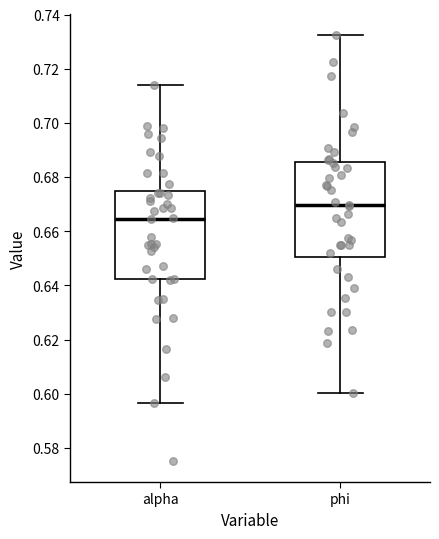

Reading left to right, transcribe this box plot: for each box, give where its median line is, the range the box spans, and where its two whiskers end, as read against the y-axis. The values are not printed on the chart, so give them approximately, as read against the axis.

alpha: median 0.664, box 0.642 to 0.674, whiskers 0.596 to 0.714
phi: median 0.670, box 0.650 to 0.686, whiskers 0.600 to 0.732